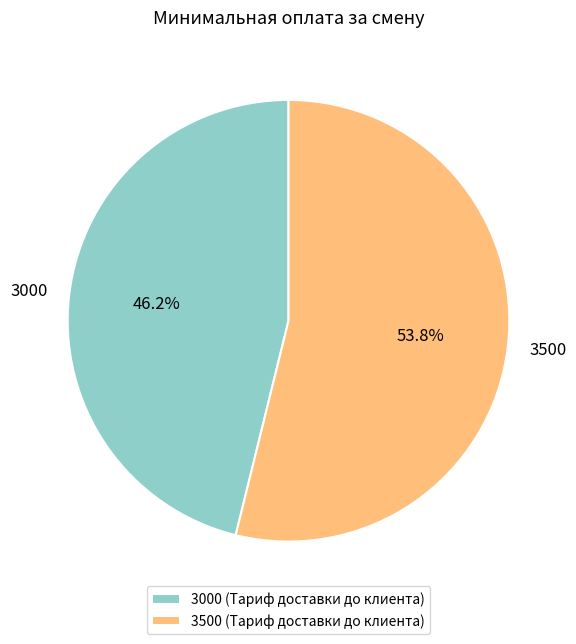

Combined, do 3000 and 3500 account for over 50%?

Yes